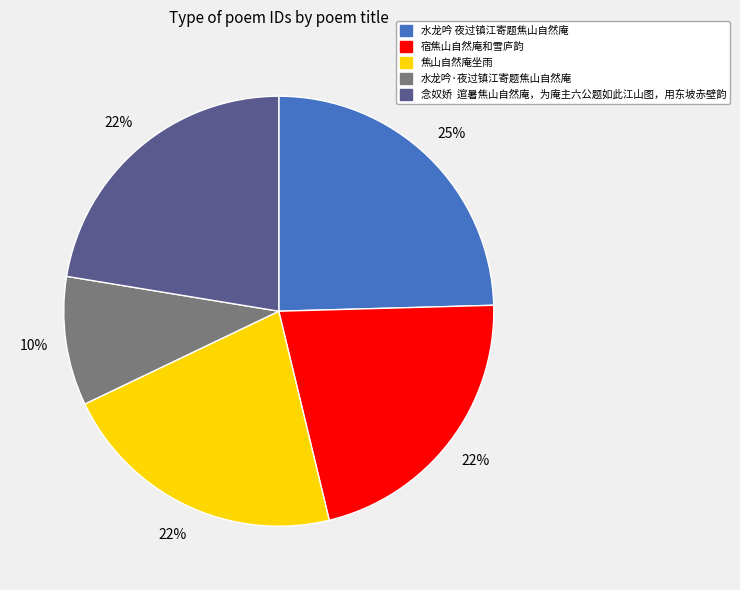

Does any single category account for the majority?

No